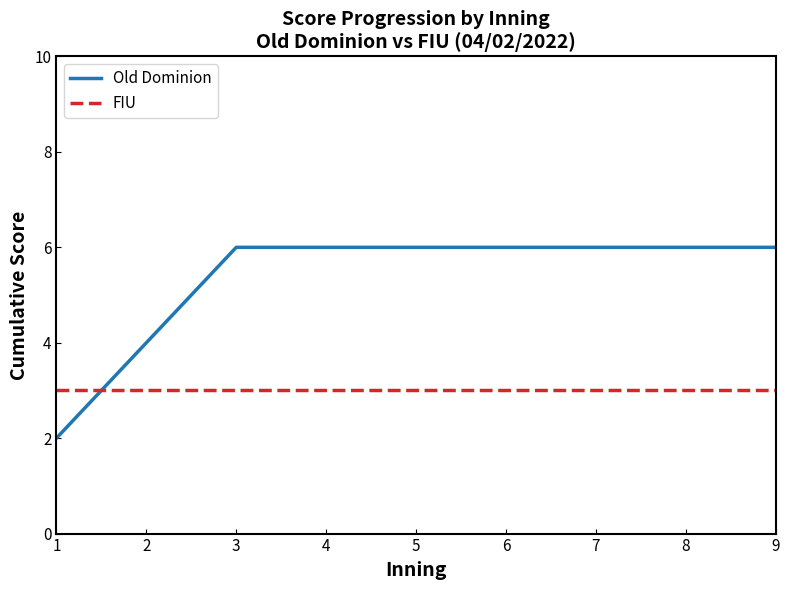

Which series has the widest spread of values?

Old Dominion